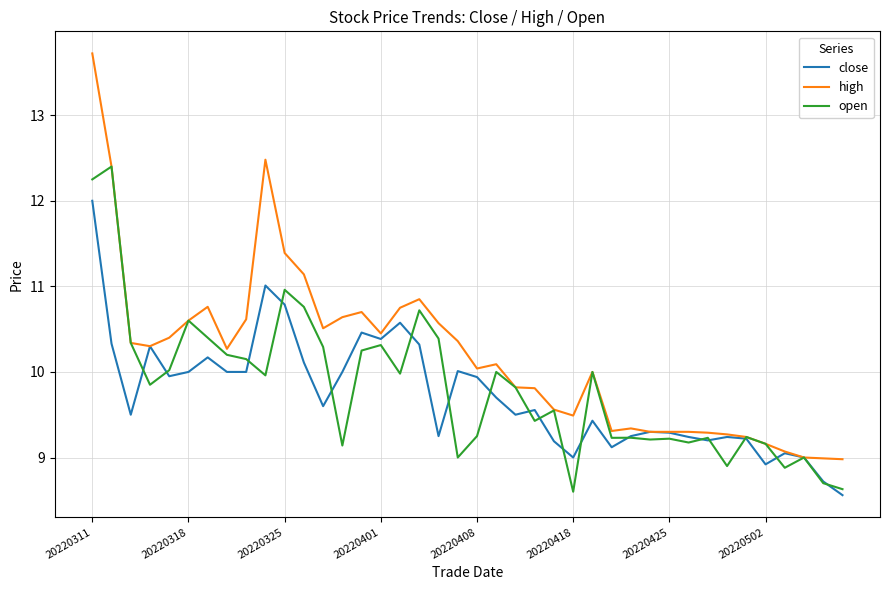

Which series has the largest total across all categories?

high